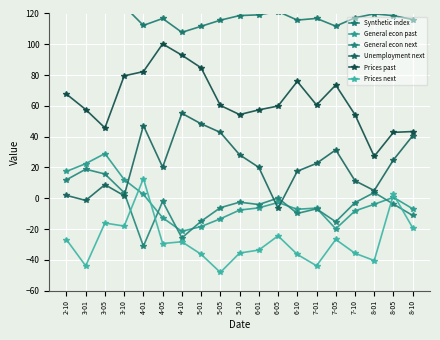

How many series are shown in this chart?

6